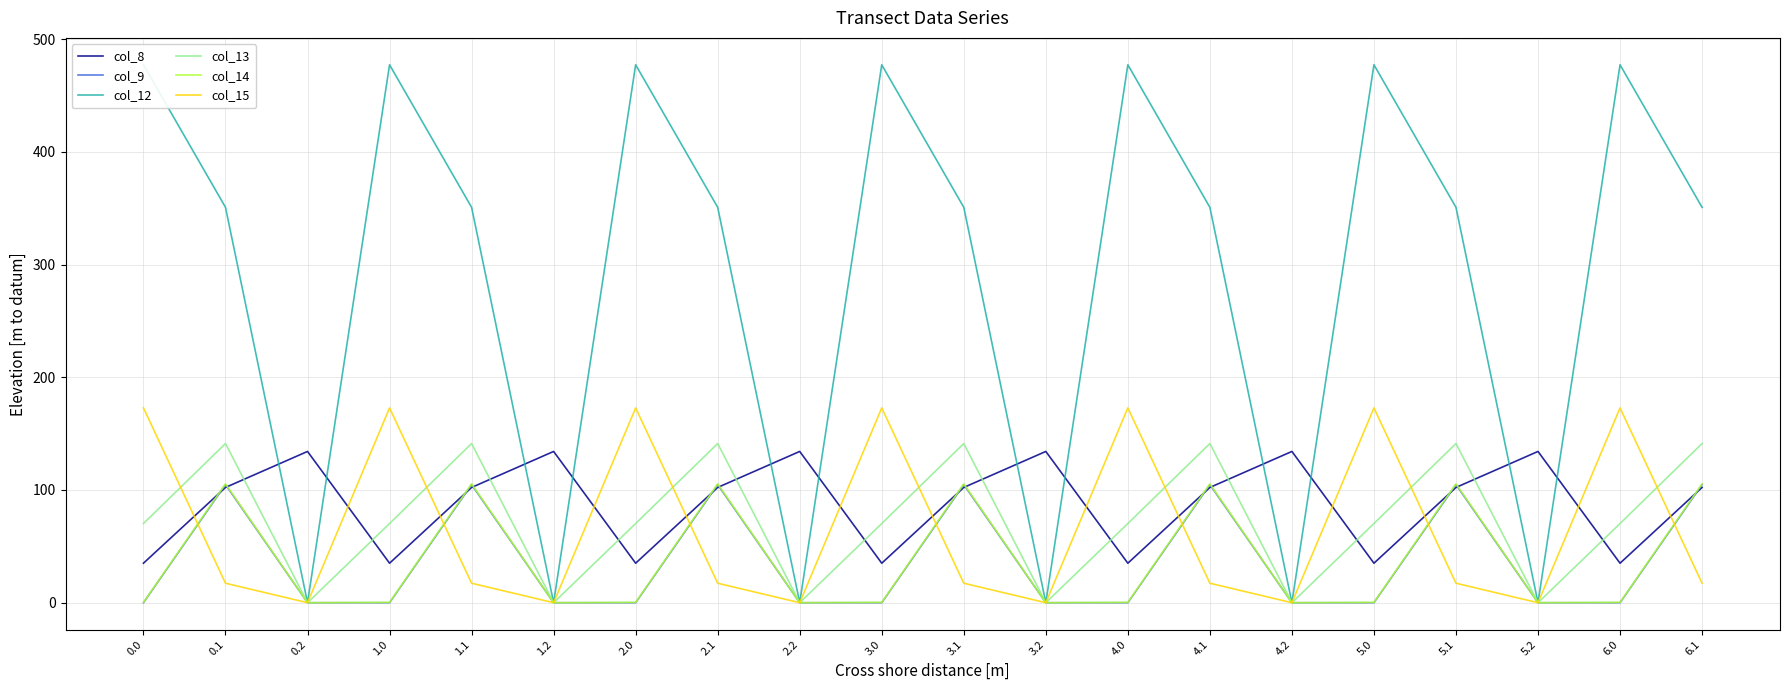

What is the sum of the col_14 values at 4.1 and 0.1?

211.0